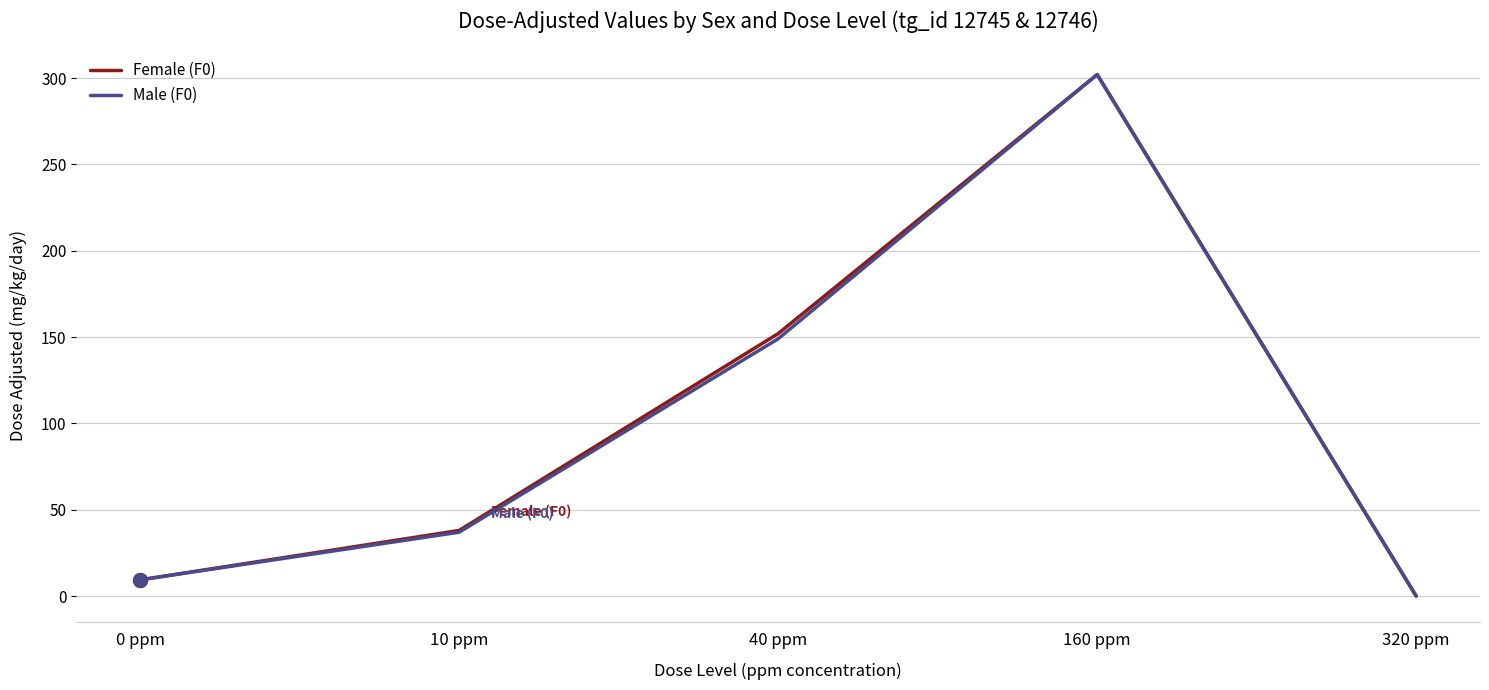

Between 40 ppm and 320 ppm, which series saw the biggest shift?

Female (F0)